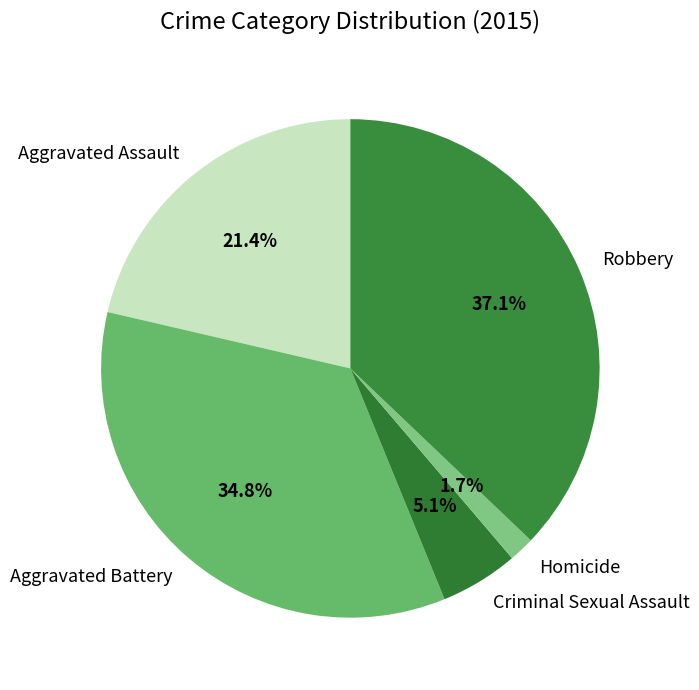

What is the largest slice in the pie chart?

Robbery